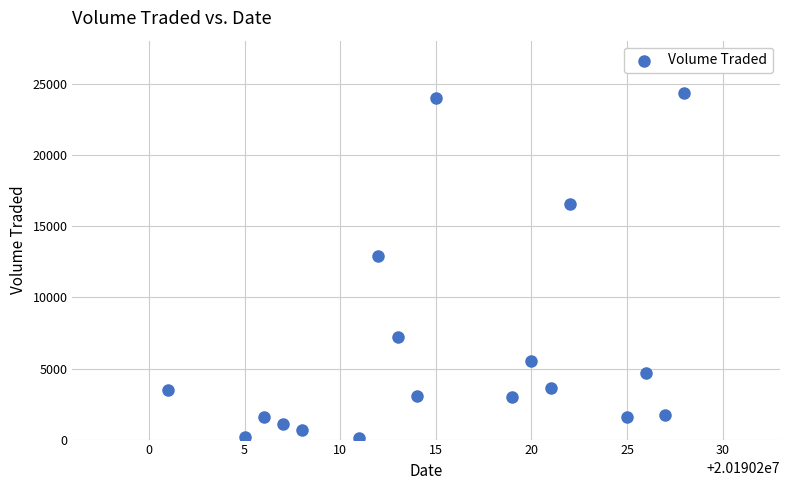

What Y value in the scatter plot is closest to 12250?

12900